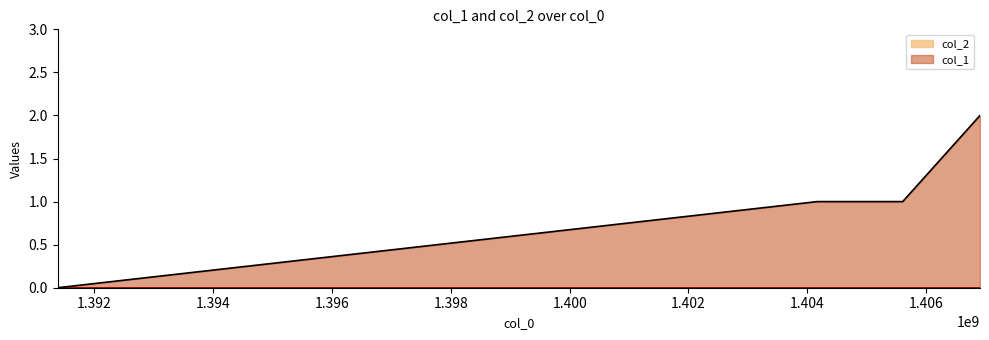

What is the sum of all values?

4